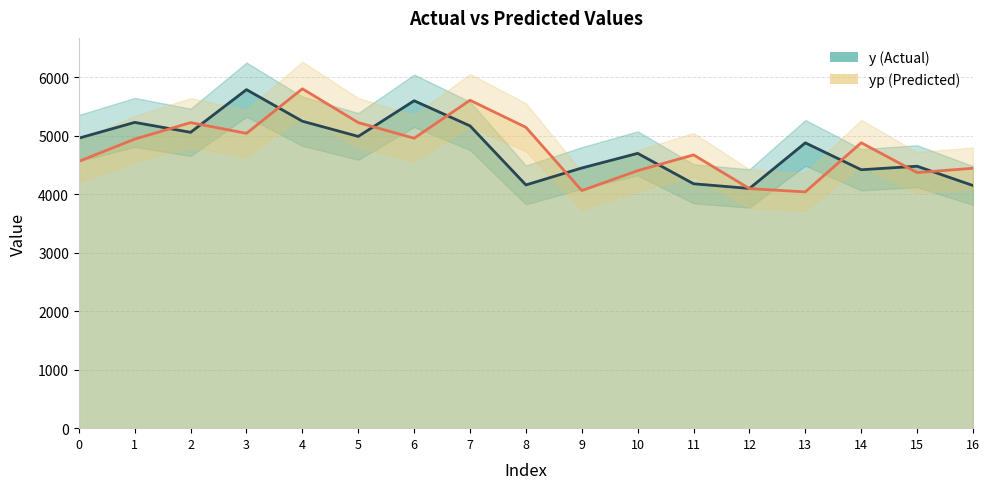

What is the difference between the y values at 8 and 5?

830.0